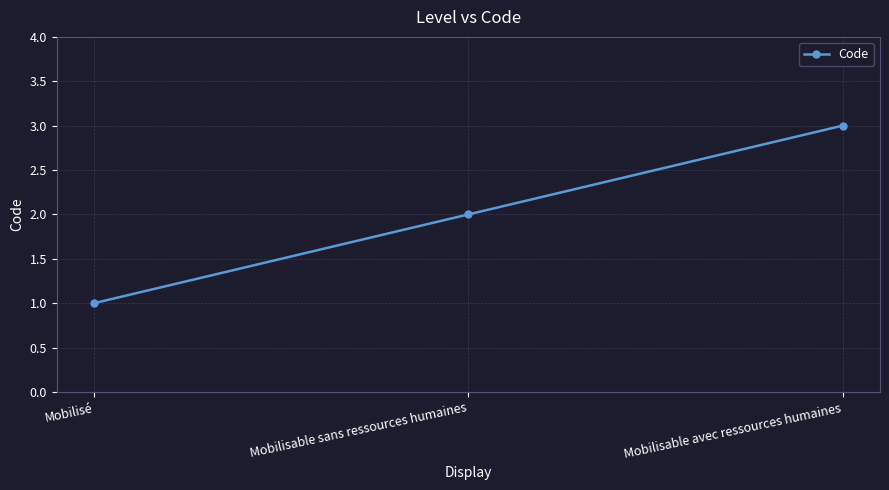

Count the values in the range 1 to 3.

3